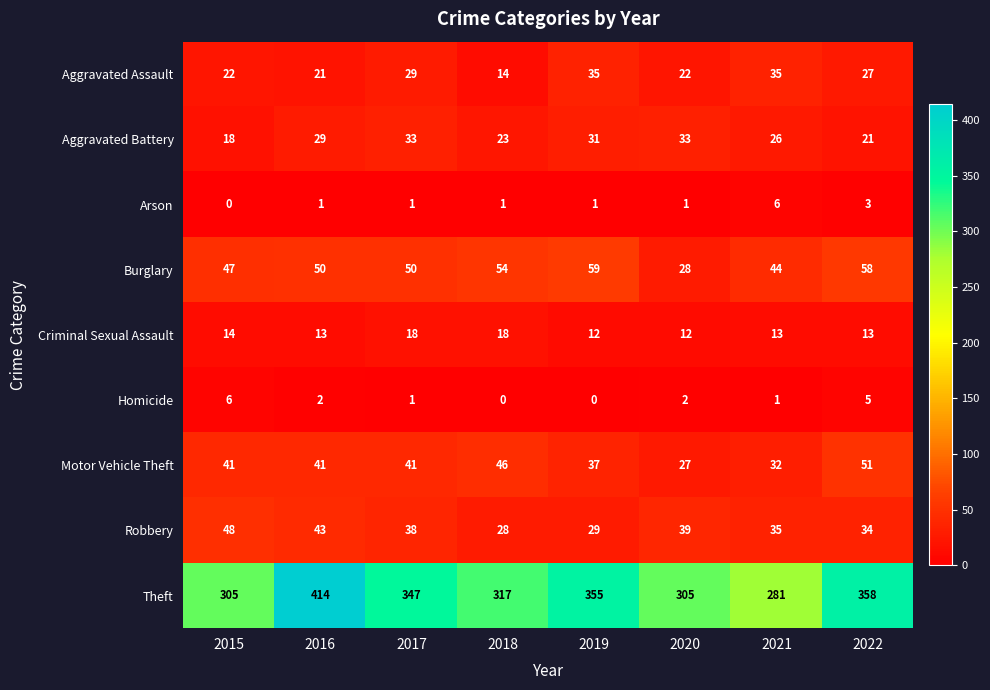

Is the value of Theft at 2019 greater than the value of Aggravated Assault at 2017?

Yes